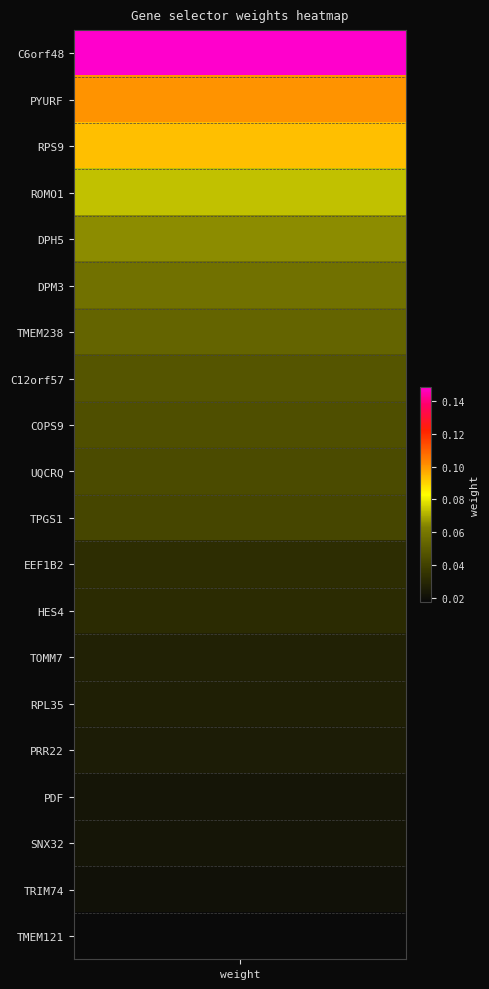

What is the sum of all values?

1.0